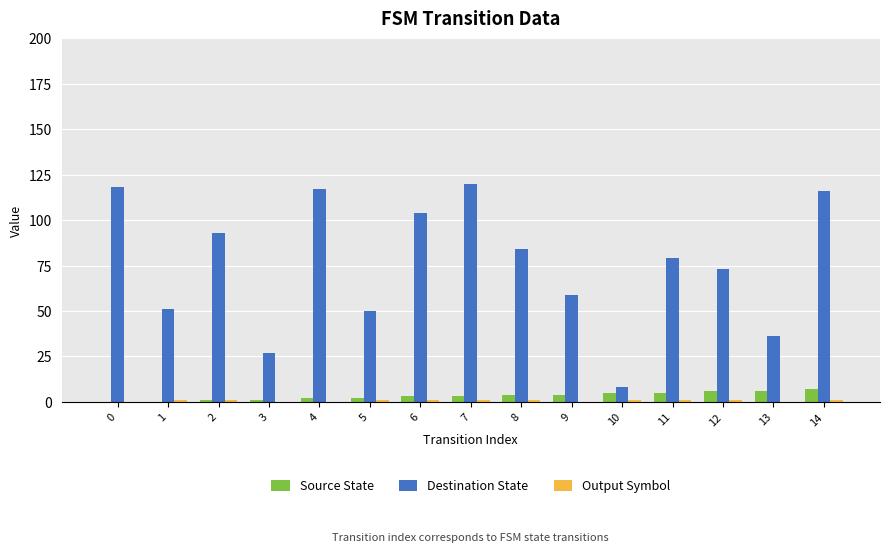

At which label is Destination State closest to 64?

9